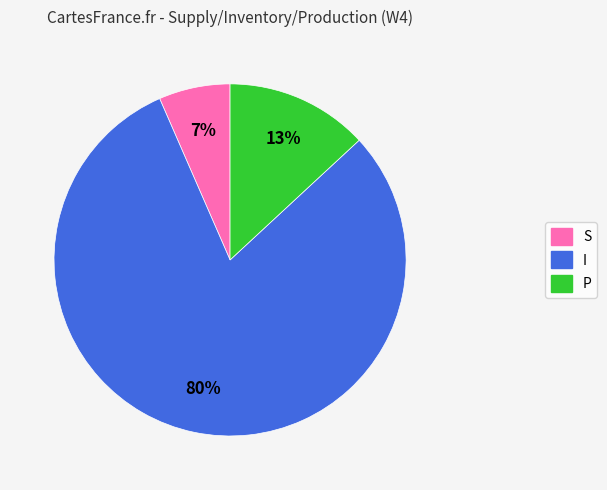

Is the sum of S and P greater than half?

No